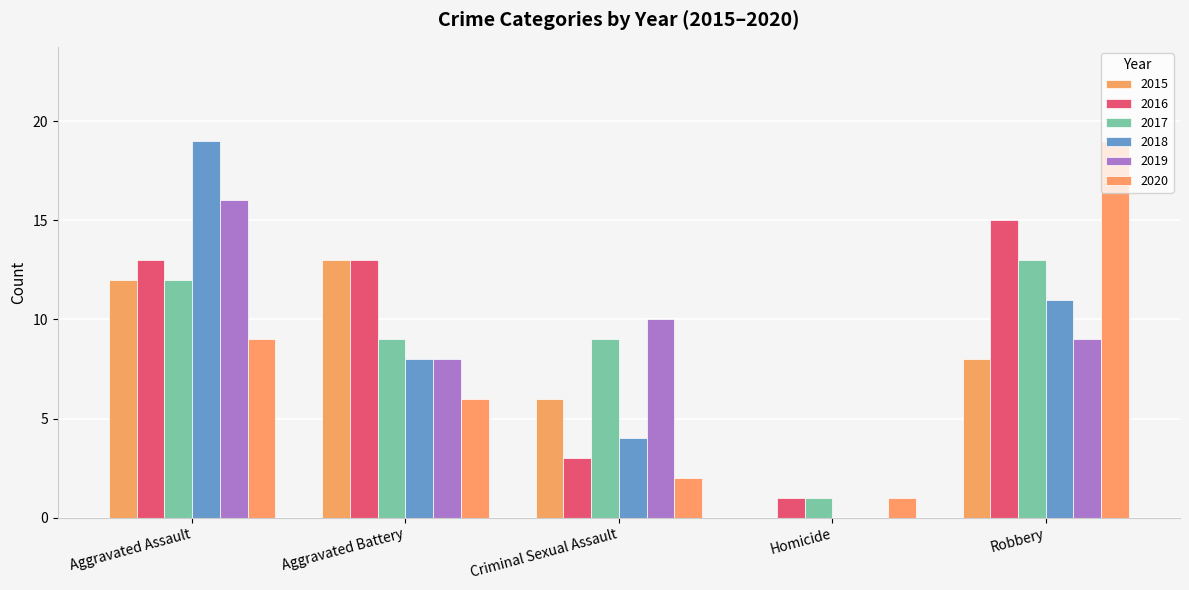

What is the total value across all series at Robbery?

75